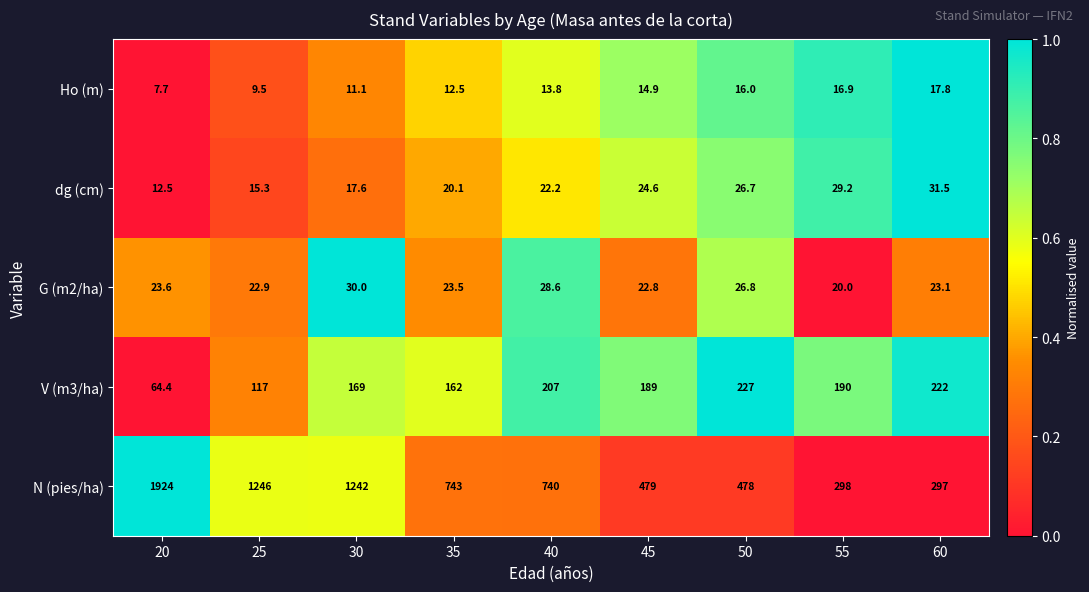

What value does the G (m2/ha) series have at 35?

23.5